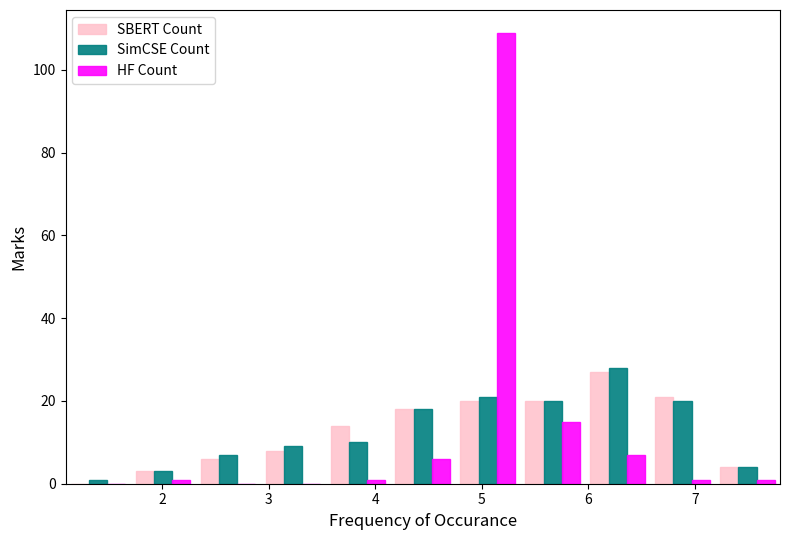

Reading left to right, list every range on the x-axis with the height of the bar of each series over it. Neither the bar edges nor the heights are printed on the chart, so give them approximately, as read against the axes.

1.1 to 1.7: SBERT Count=0	SimCSE Count=under 2	HF Count=0
1.7 to 2.3: SBERT Count=4	SimCSE Count=4	HF Count=under 2
2.3 to 2.9: SBERT Count=6	SimCSE Count=8	HF Count=0
2.9 to 3.5: SBERT Count=8	SimCSE Count=10	HF Count=0
3.5 to 4.1: SBERT Count=14	SimCSE Count=10	HF Count=under 2
4.1 to 4.7: SBERT Count=18	SimCSE Count=18	HF Count=6
4.7 to 5.4: SBERT Count=20	SimCSE Count=22	HF Count=110
5.4 to 6.0: SBERT Count=20	SimCSE Count=20	HF Count=16
6.0 to 6.6: SBERT Count=28	SimCSE Count=28	HF Count=8
6.6 to 7.2: SBERT Count=22	SimCSE Count=20	HF Count=under 2
7.2 to 7.8: SBERT Count=4	SimCSE Count=4	HF Count=under 2